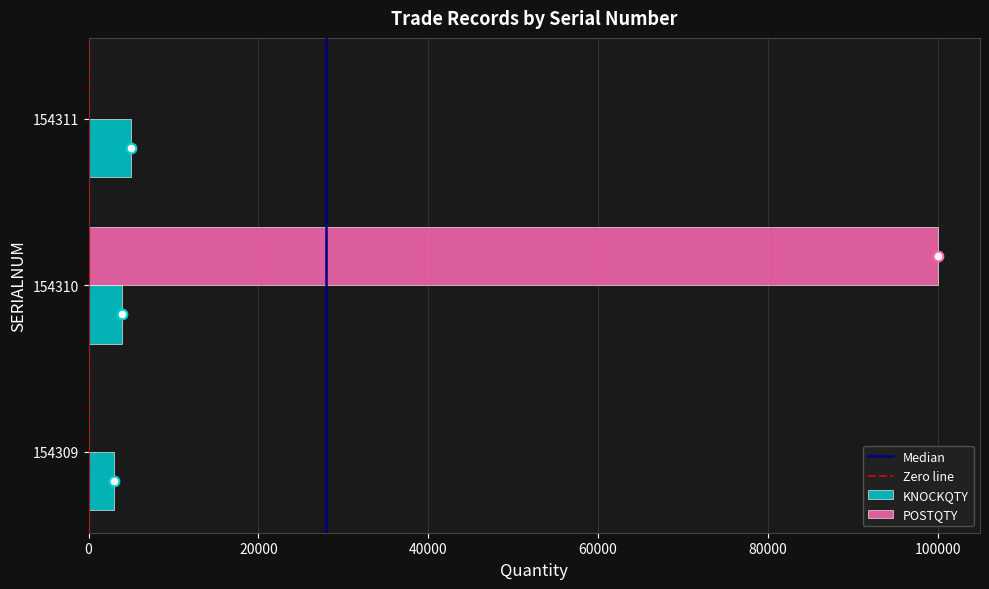

Is the value of POSTQTY at 154310 greater than the value of KNOCKQTY at 154309?

Yes